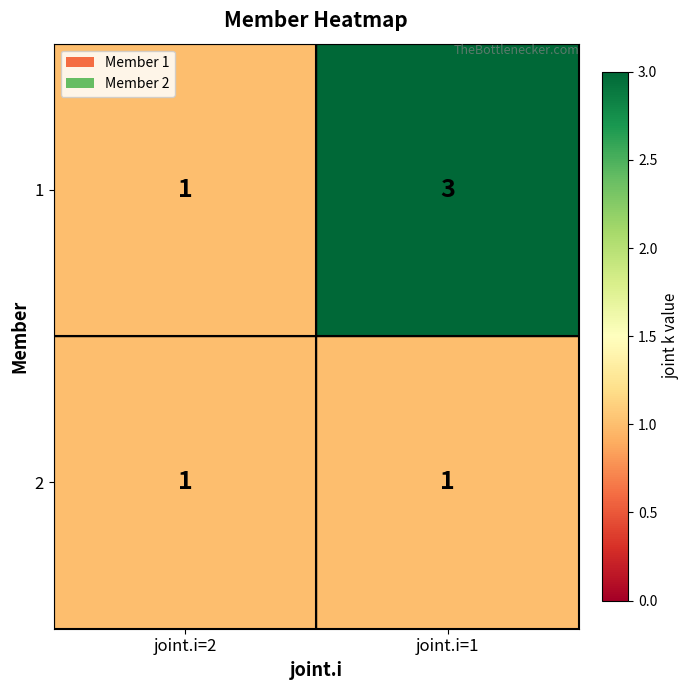

At which label does 1 reach its minimum?

joint.i=2